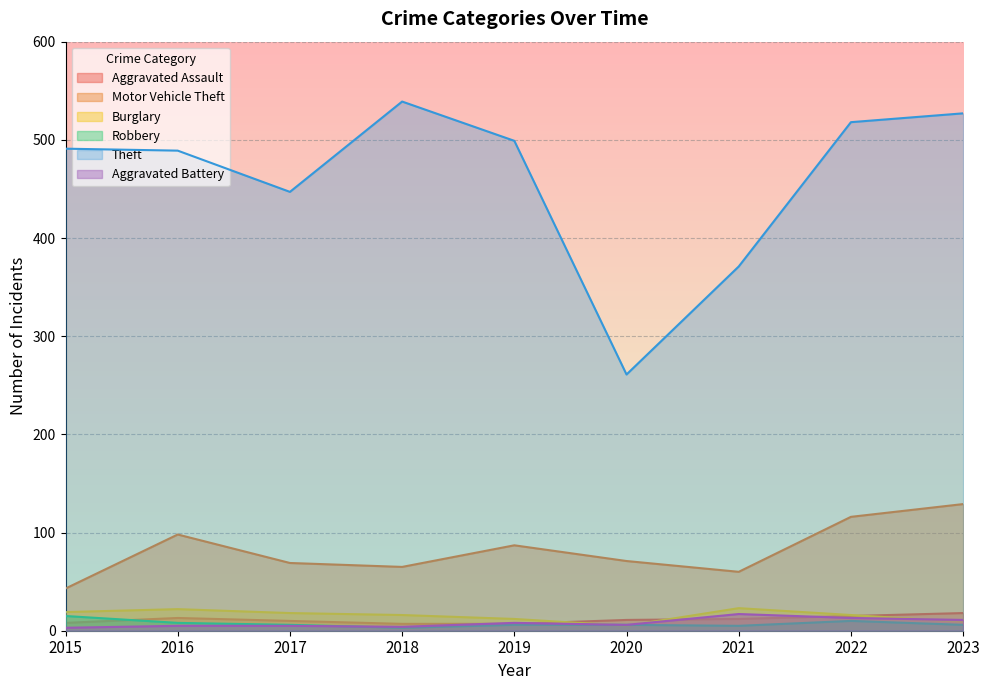

How many interior local valleys does the Robbery series have?

2